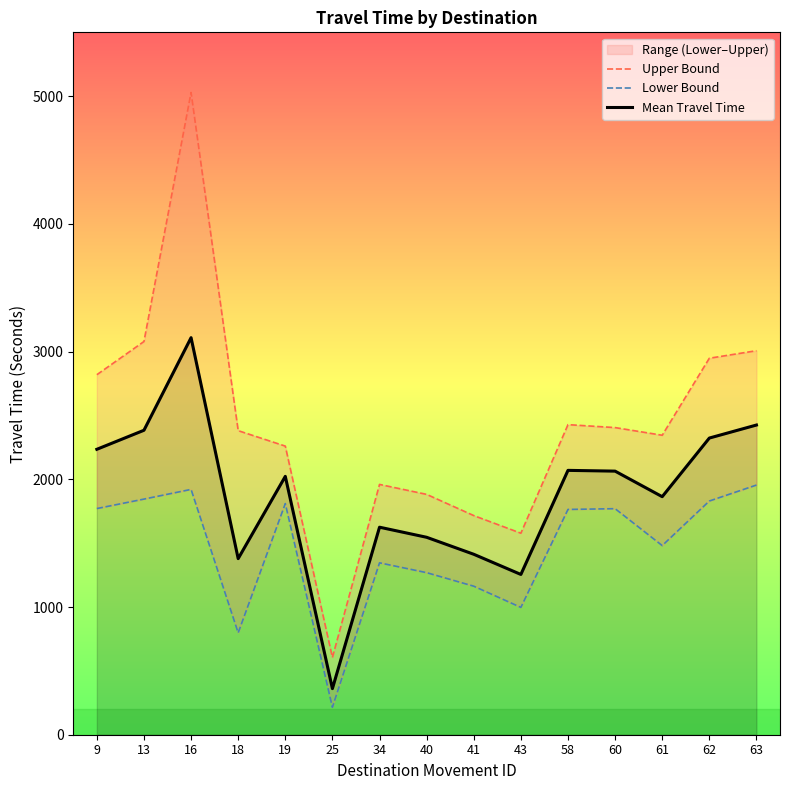

Rank the series by their average value, from lowest to highest.

Lower Bound, Mean Travel Time, Upper Bound